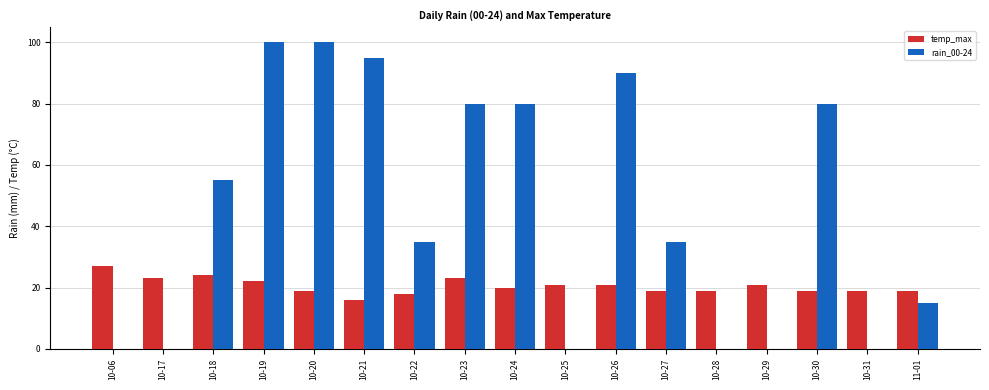

Reading left to right, extract all data points from this chart.

temp_max: 27	23	24	22	19	16	18	23	20	21	21	19	19	21	19	19	19
rain_00-24: 0	0	55	100	100	95	35	80	80	0	90	35	0	0	80	0	15